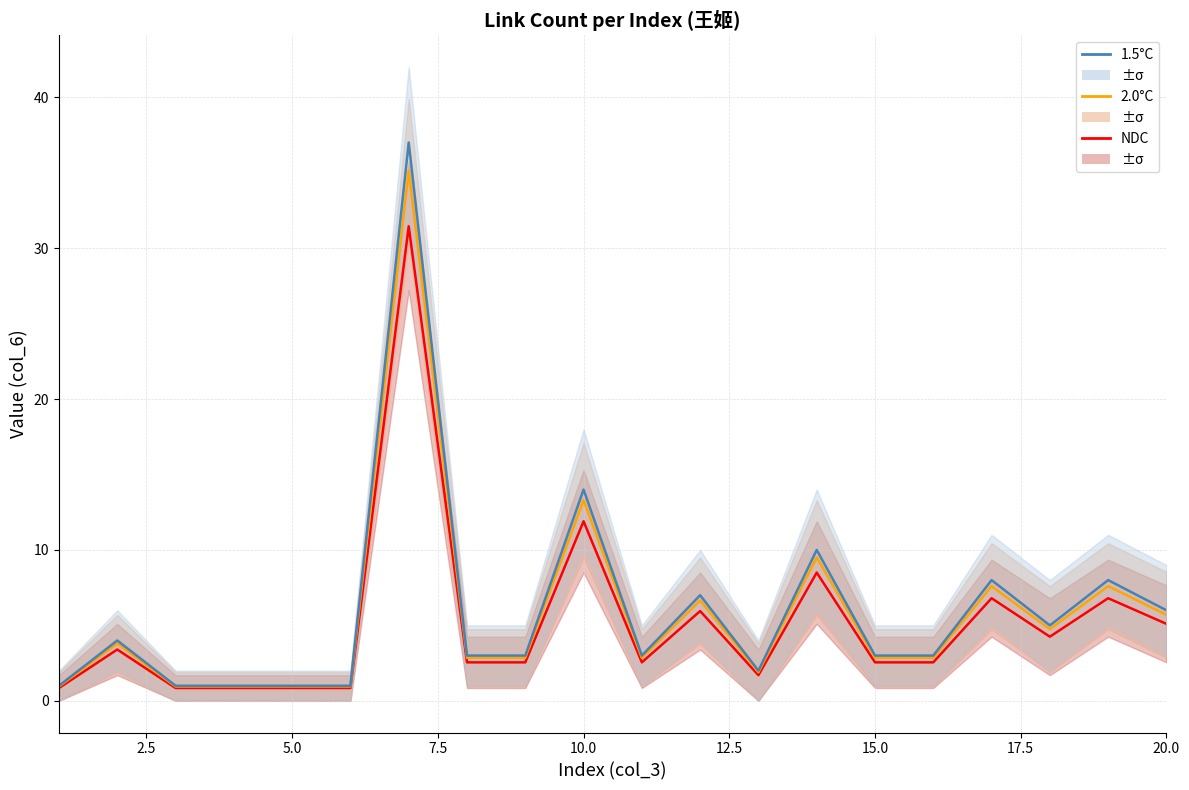

Is it true that 2.0°C equals 3.8 at 2.5?

True